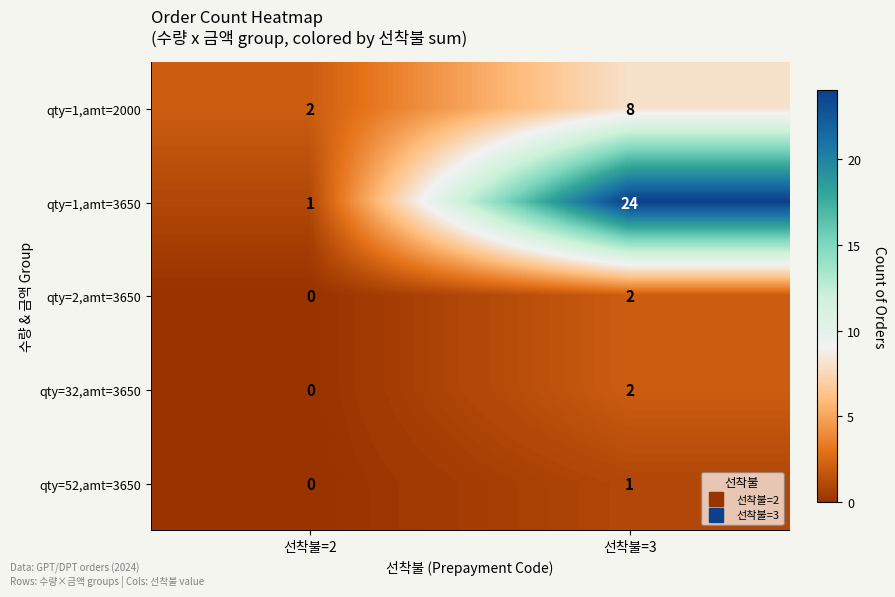

Rank the categories by qty=52,amt=3650 value from lowest to highest.

선착불=2, 선착불=3